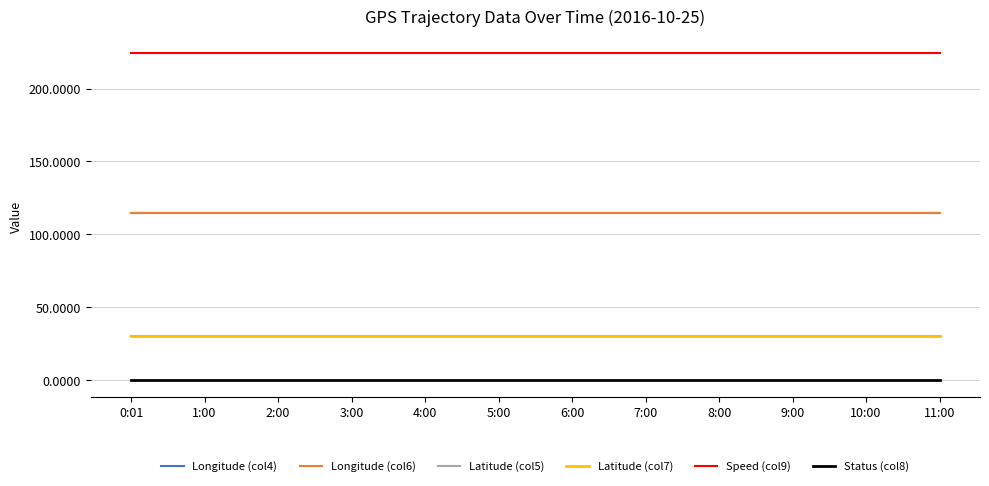

What is the difference between the highest and lowest values at 3:00?

224.2